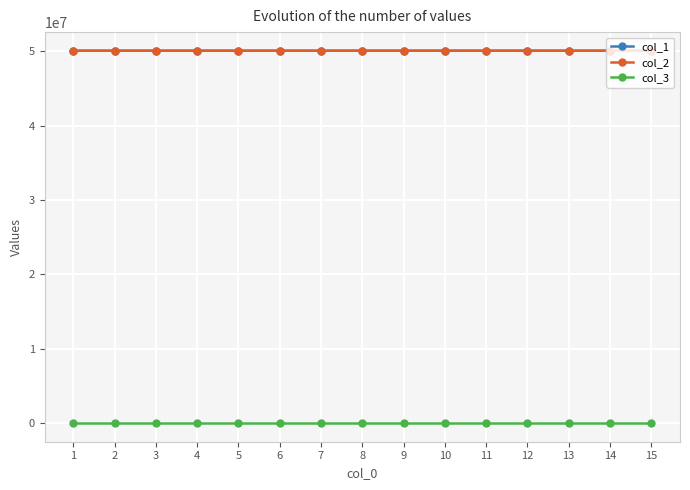

True or false: col_1 has more than 1 points higher than both neighbors.

True